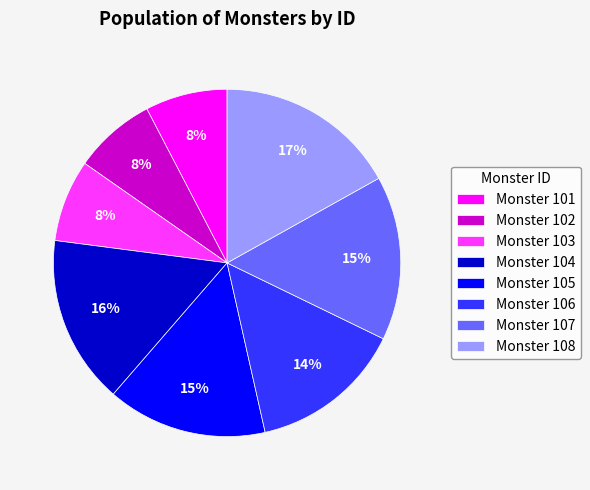

What is the ratio of the value at Monster 103 to the value at Monster 108?

0.5